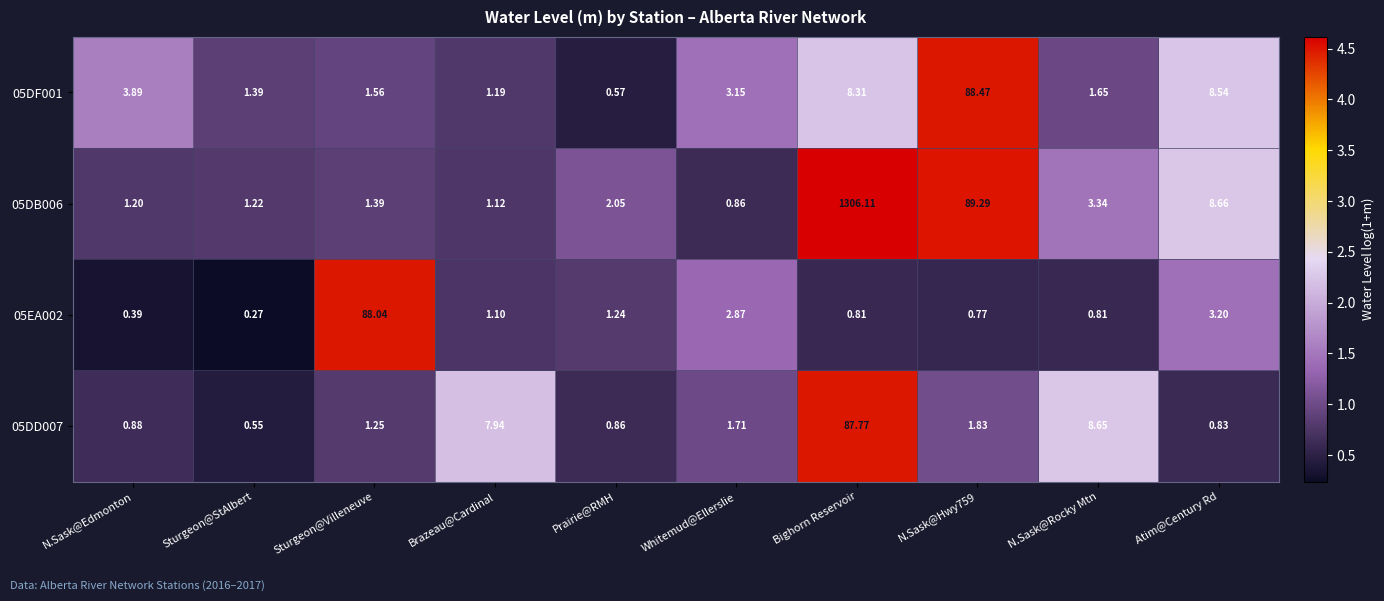

At which label does 05DF001 first exceed 3?

N.Sask@Edmonton